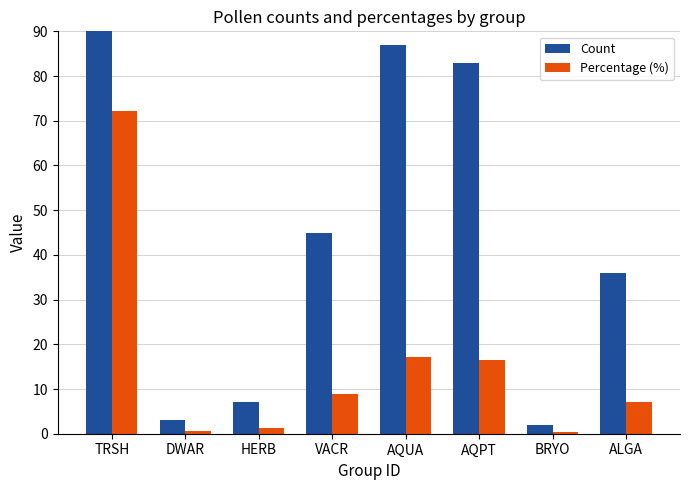

Which series changed the most between HERB and AQPT?

Count